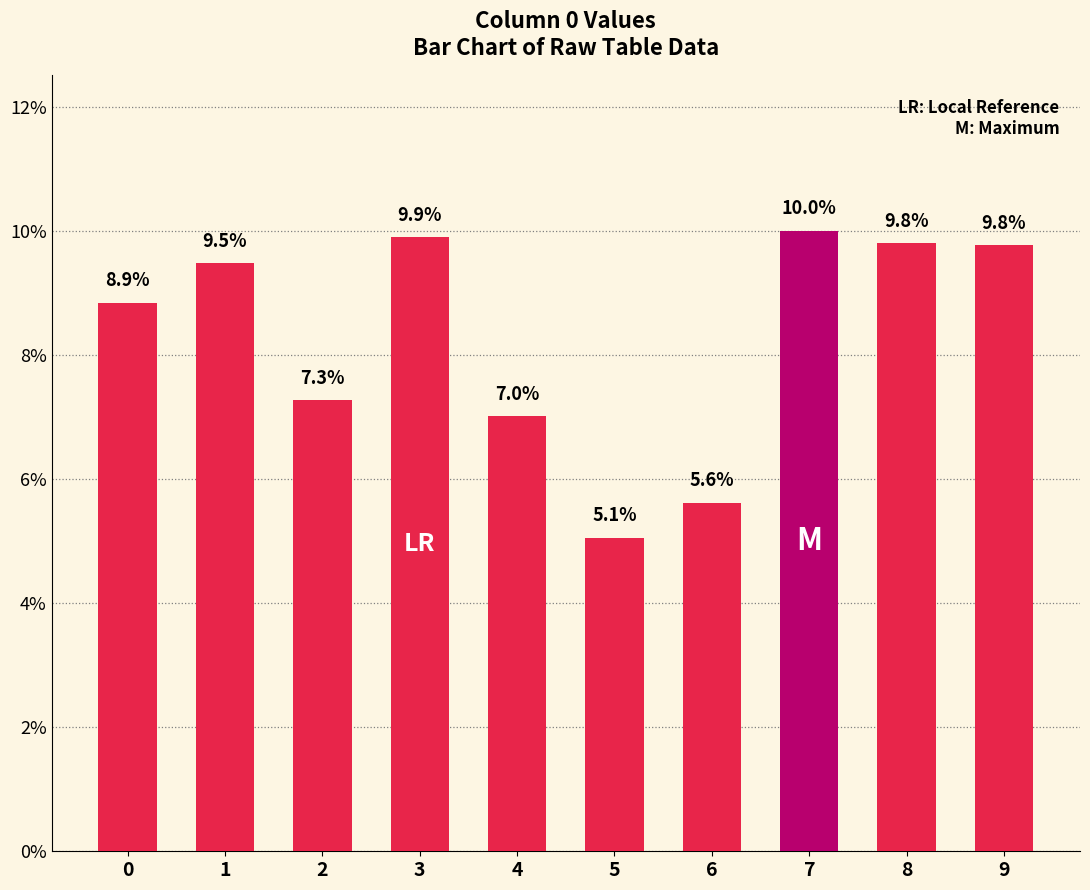

What is the value of the 3rd bar from the left?

0.1